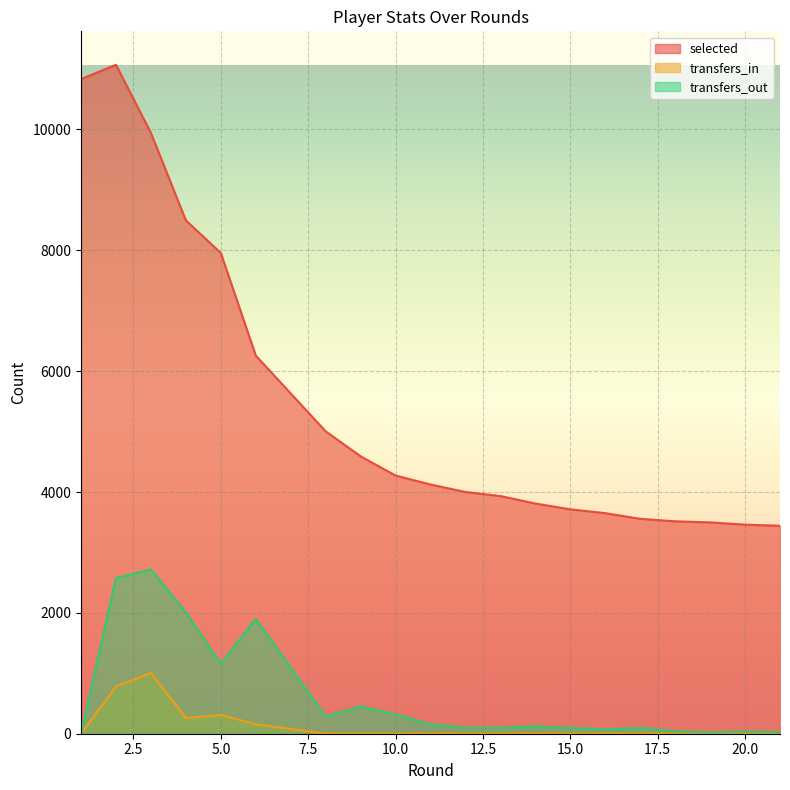

Reading left to right, list all the values displayed in this chart.

selected: 10833	11070	9942	8495	7955	6258	5004	4591	4272	4124	4000	3933	3809	3713	3650	3556	3515	3497	3460	3441
transfers_in: 0	780	1007	257	310	157	0	0	0	0	0	0	0	0	0	0	0	0	0	0
transfers_out: 0	2578	2716	2010	1157	1902	289	452	319	156	99	97	123	96	67	96	38	20	35	23